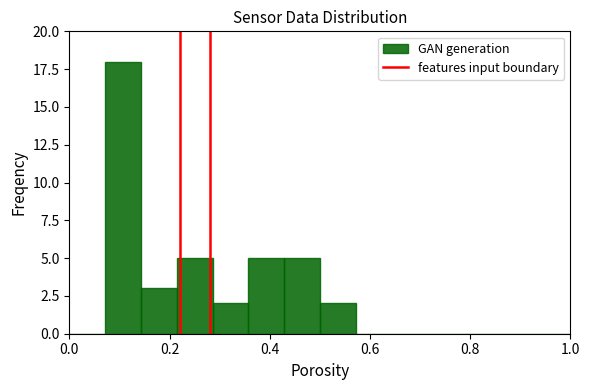

What is the sum of all values?

40